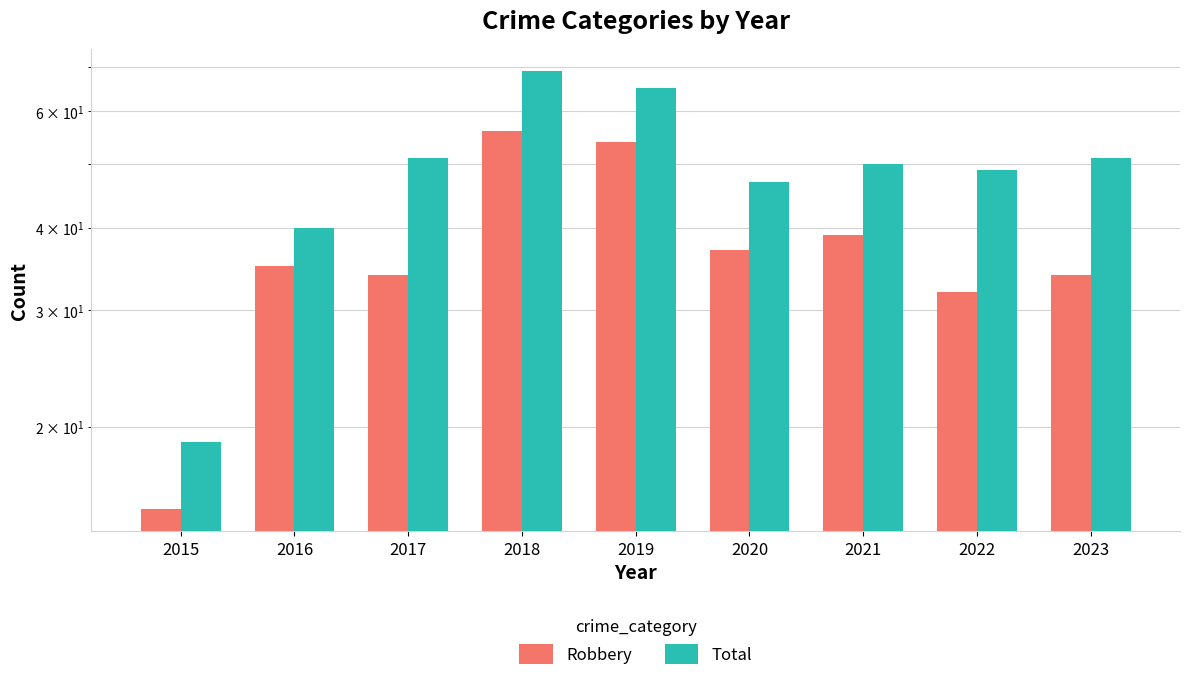

What is the value of the Total bar at the 5th from the left?

65